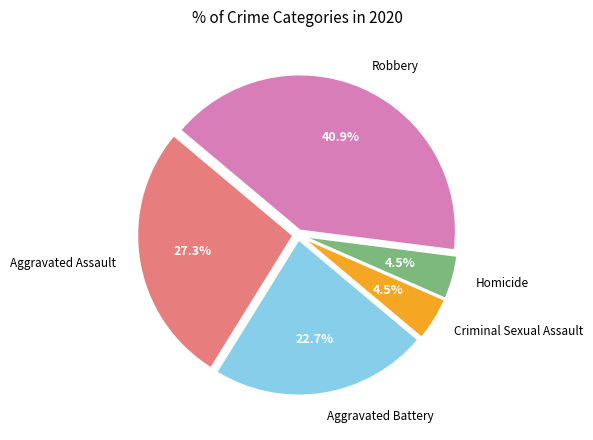

Does any single category account for the majority?

No